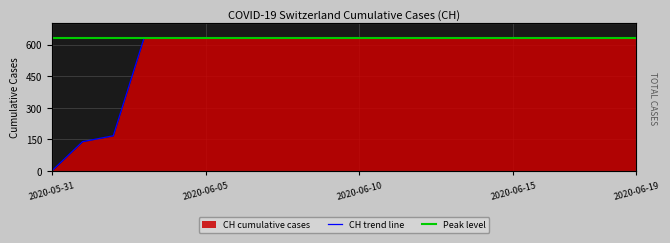

True or false: Peak level has a value of 1019 at 2020-06-10.

False